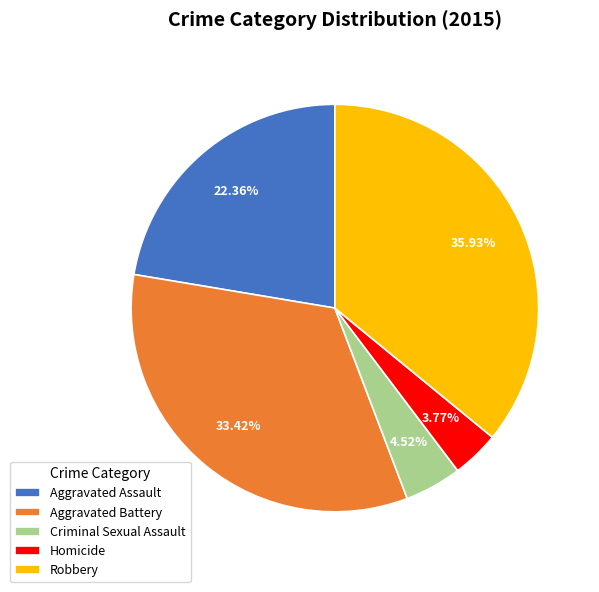

To the nearest percent, what is the combined percentage of Aggravated Assault and Criminal Sexual Assault?

27%